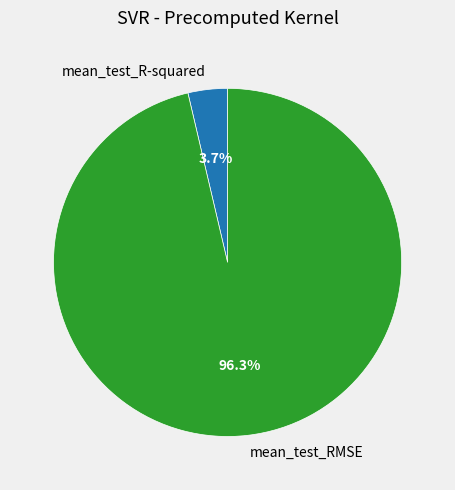

To the nearest percent, what percentage of the pie is mean_test_RMSE?

96%